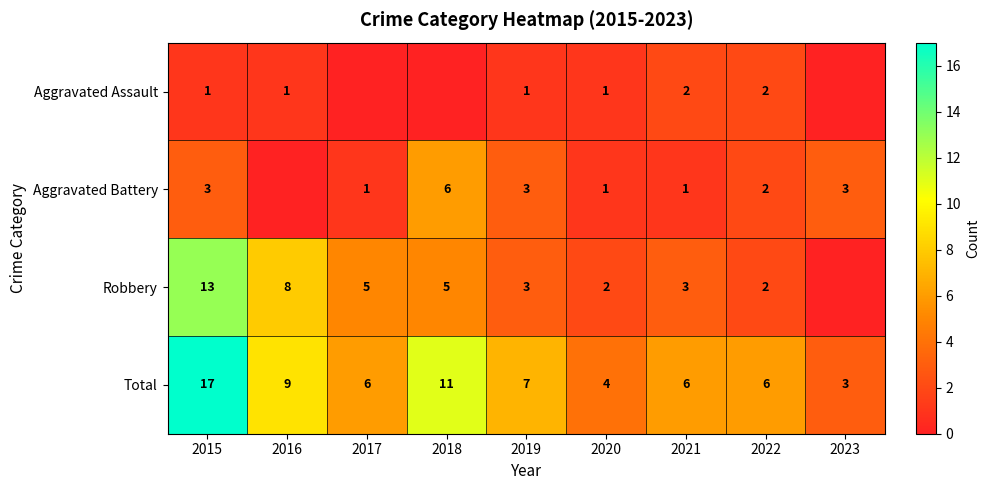

At which label is Total closest to 10?

2016